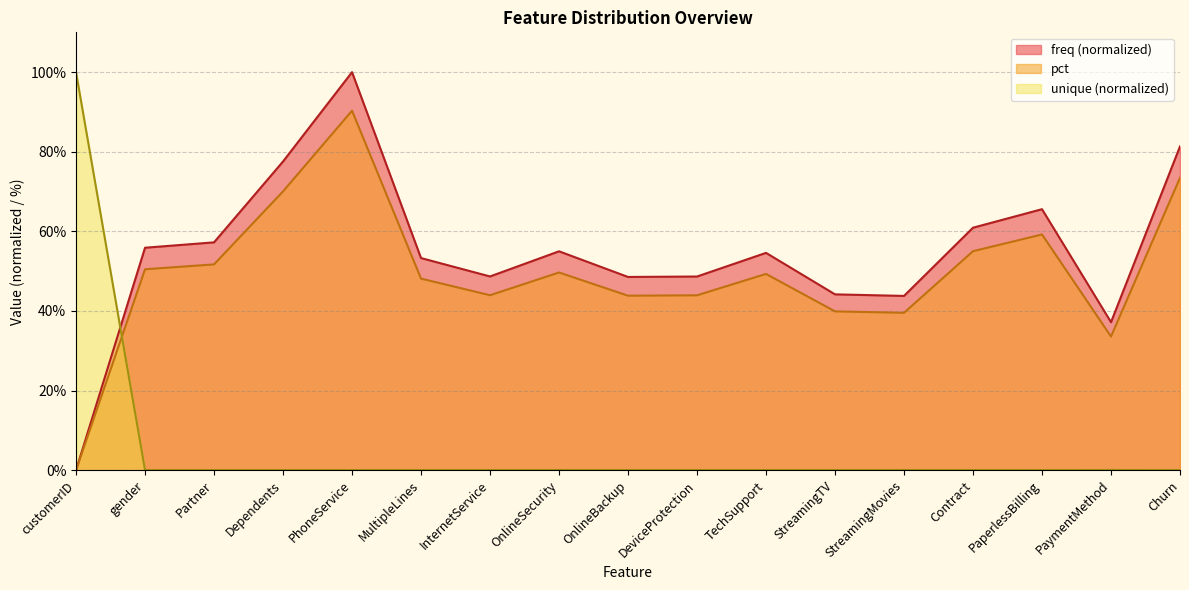

What is the sum of all unique values?

100.6